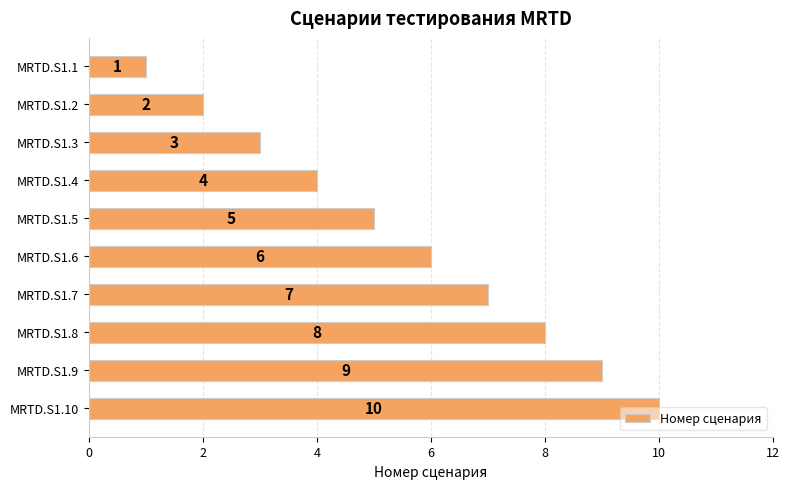

Between MRTD.S1.9 and MRTD.S1.3, which is larger?

MRTD.S1.9